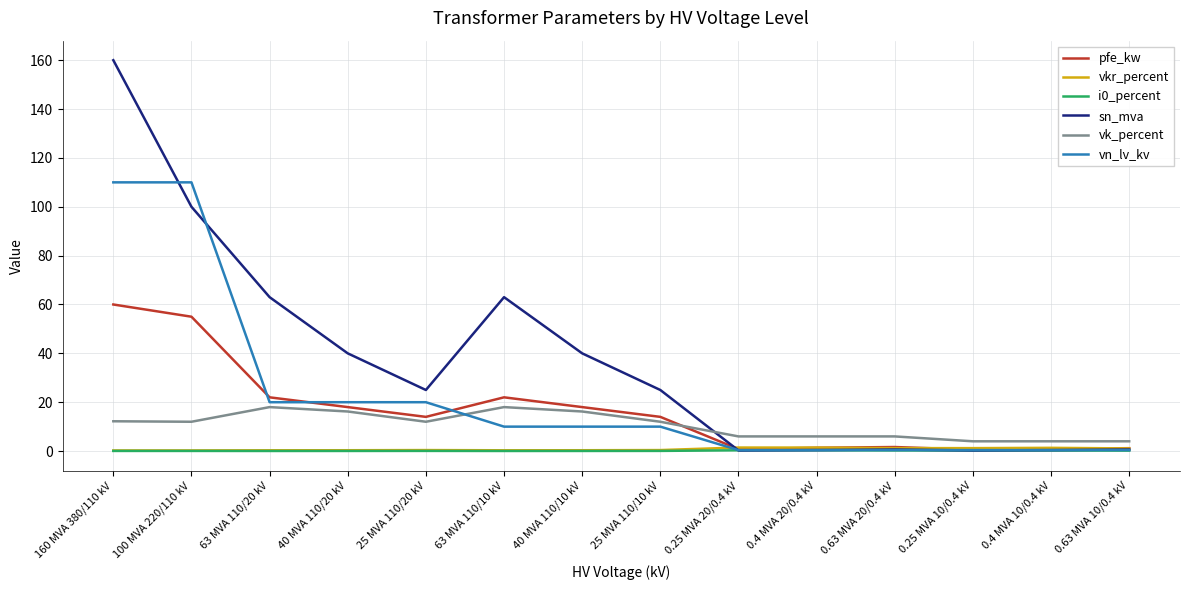

Which series has the widest spread of values?

sn_mva